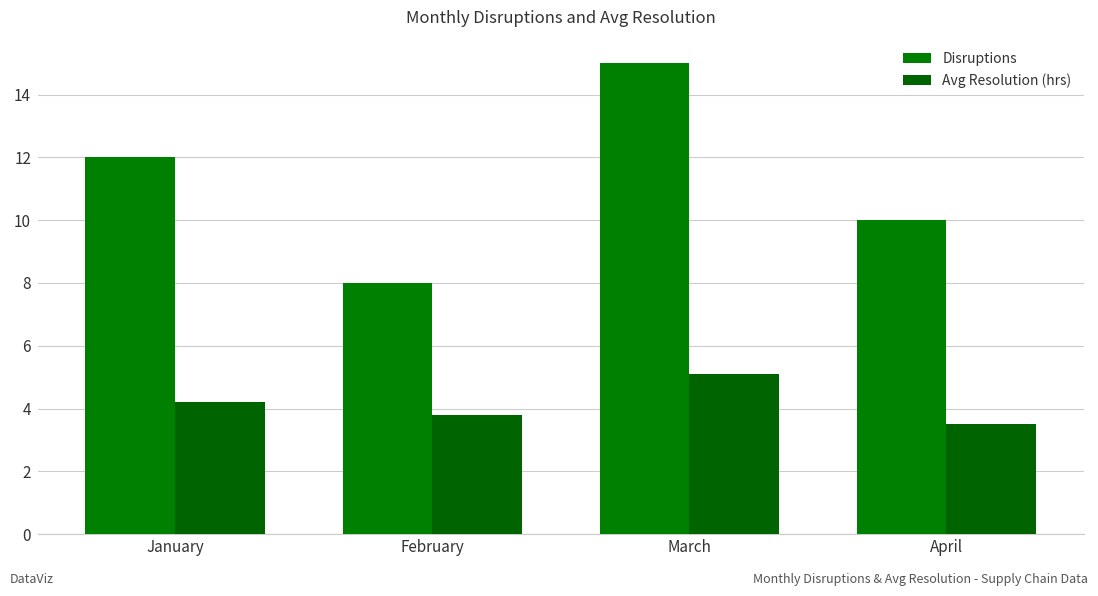

What is the total value across all series at April?

13.5